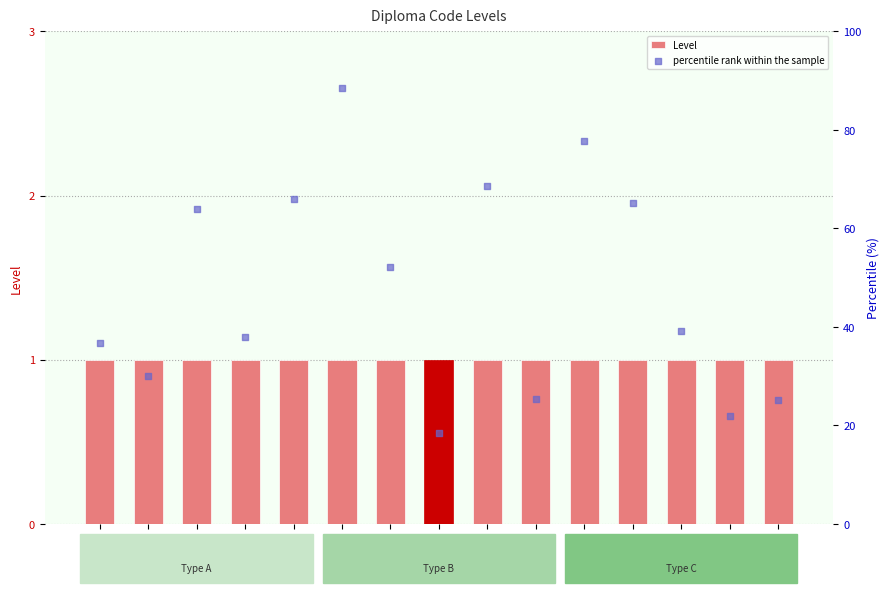

Which series contains the lowest Y value?

Level